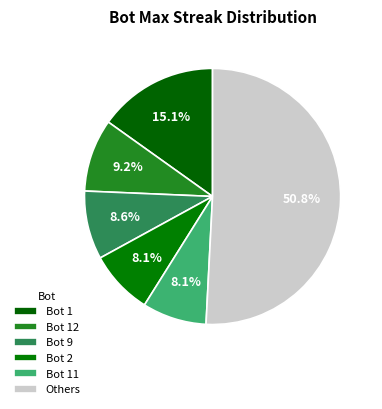

How many slices are in this pie chart?

6